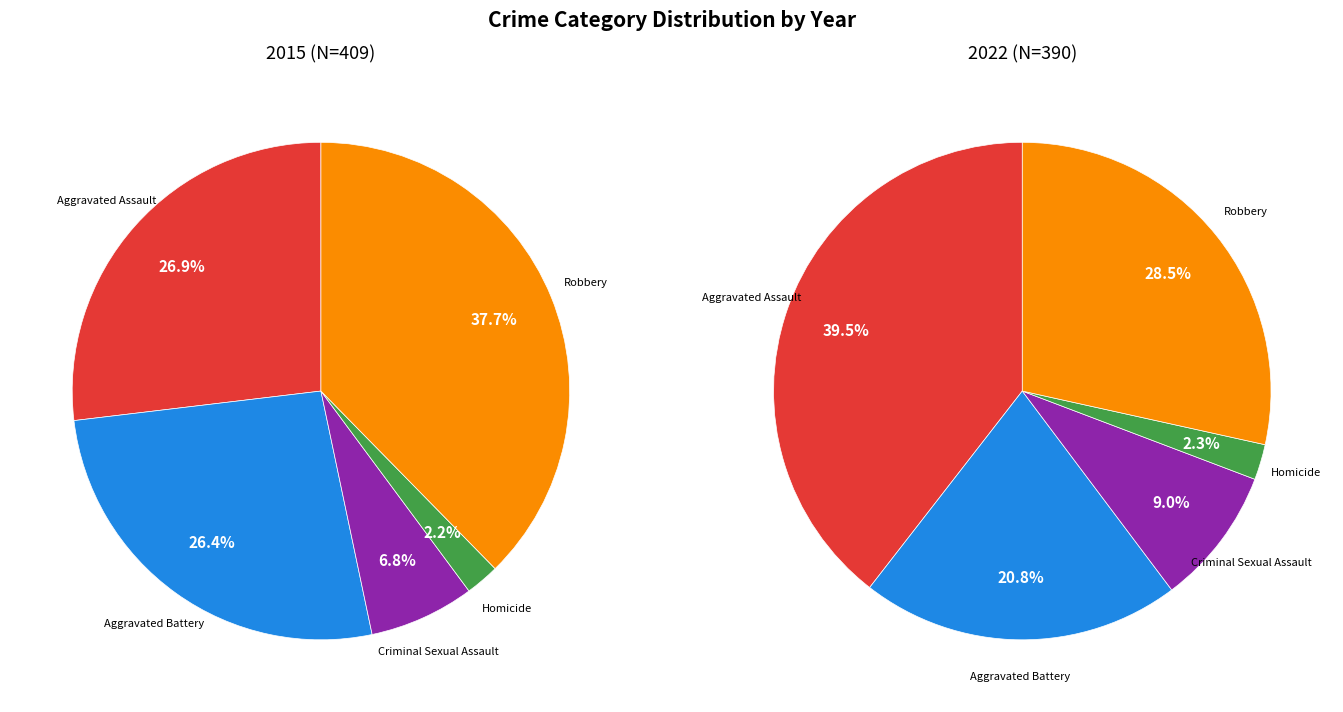

Which series has the widest spread of values?

2015